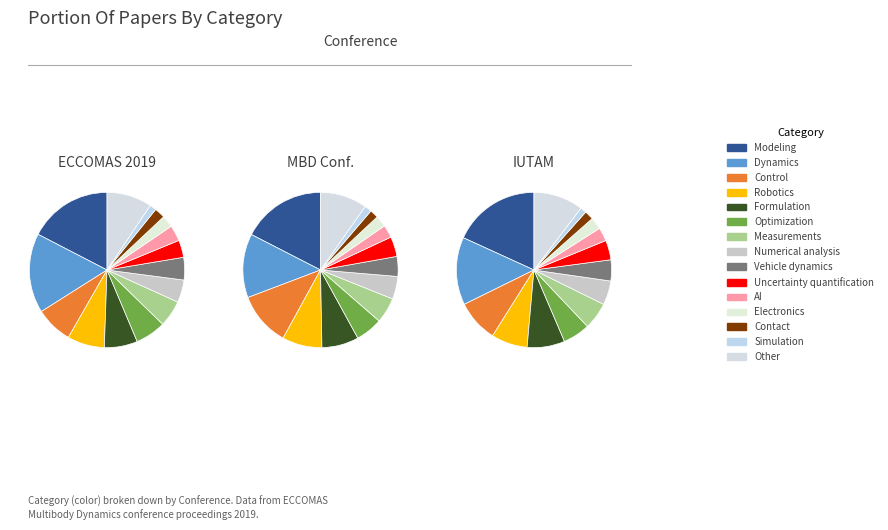

How many slices are in this pie chart?

15